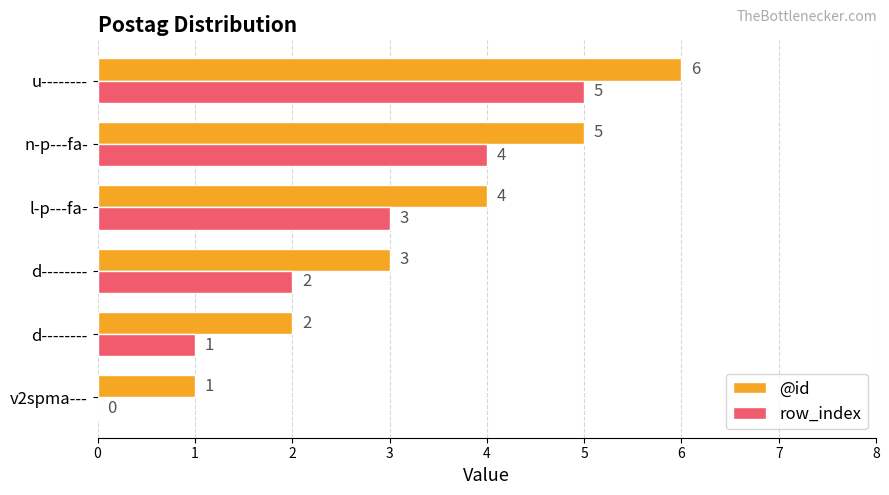

At which category is the sum across all series the highest?

u--------